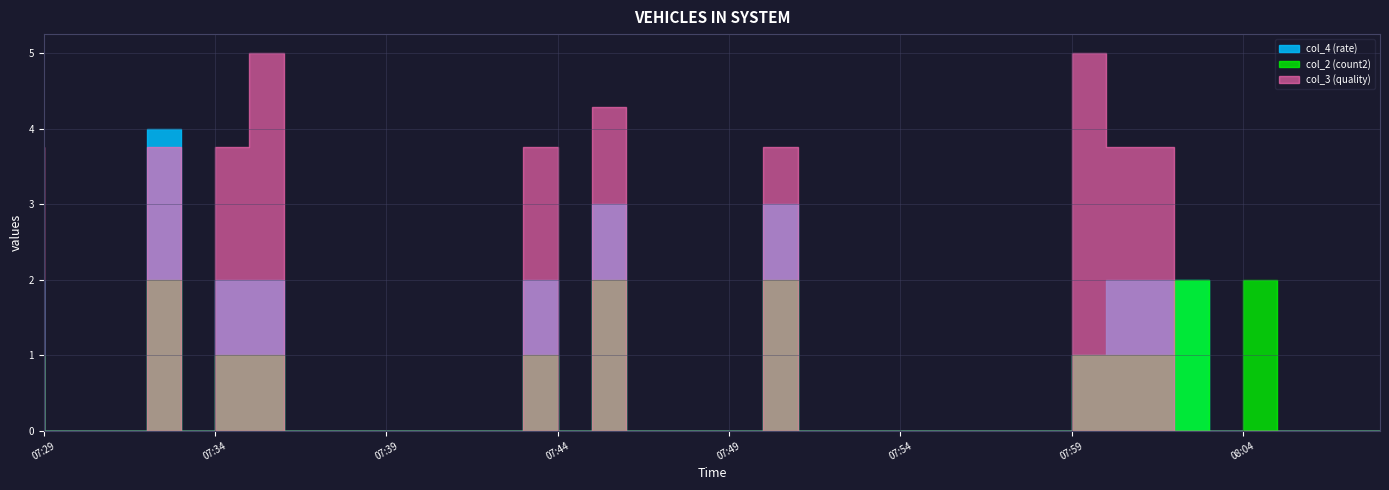

What position from the left is 08:03-08:04?

11